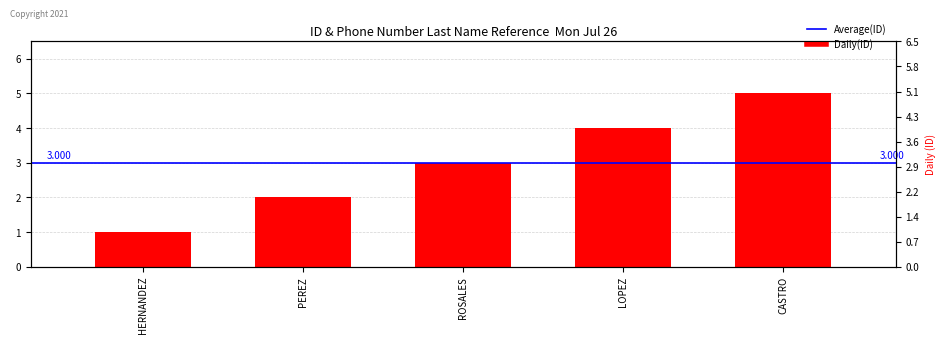

How many bars are there in total?

5